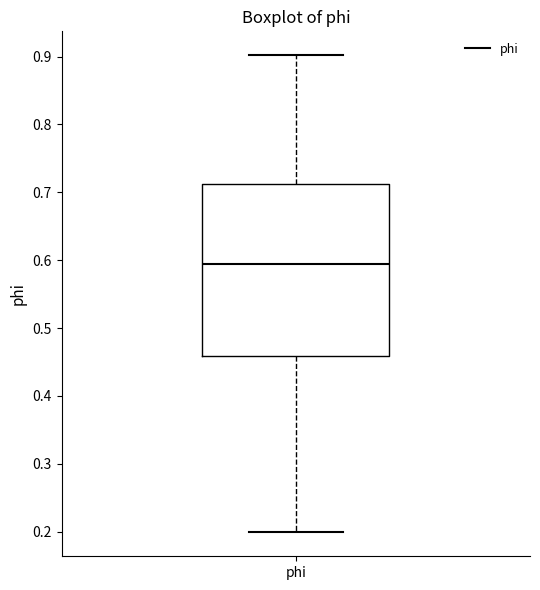

Read this box plot against the y-axis: the position of the median line, the range covered by the box, and the ends of both whiskers. The values are not printed on the chart, so give them approximately, as read against the axis.

median 0.59, box 0.46 to 0.71, whiskers 0.20 to 0.90